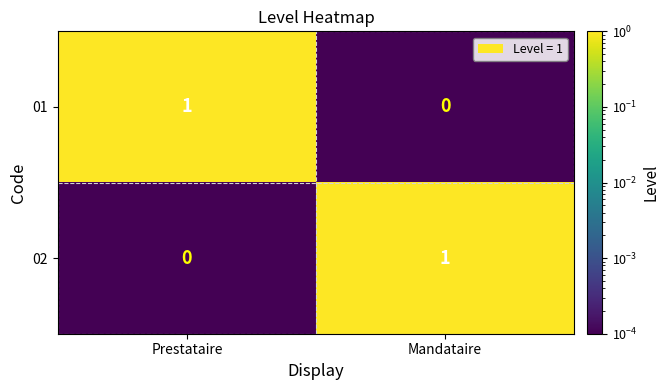

Where is 02 nearest to the value 0?

Prestataire